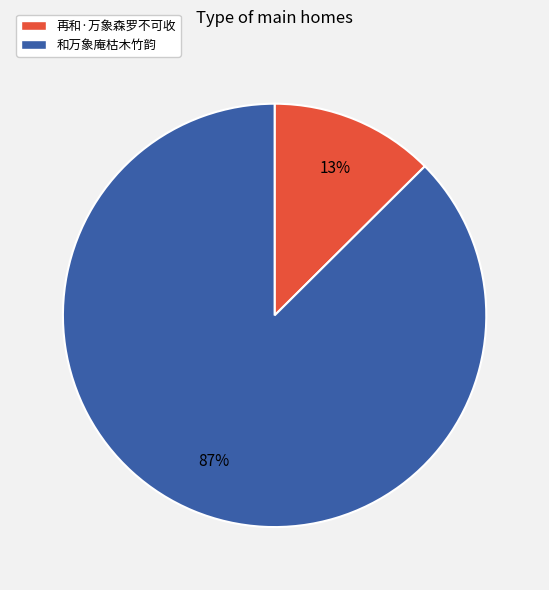

What percentage is the 和万象庵枯木竹韵 slice, to the nearest percent?

87%